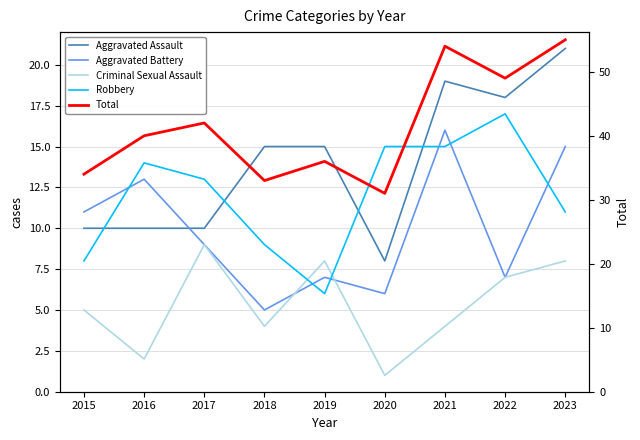

Count the number of data series in this chart.

5